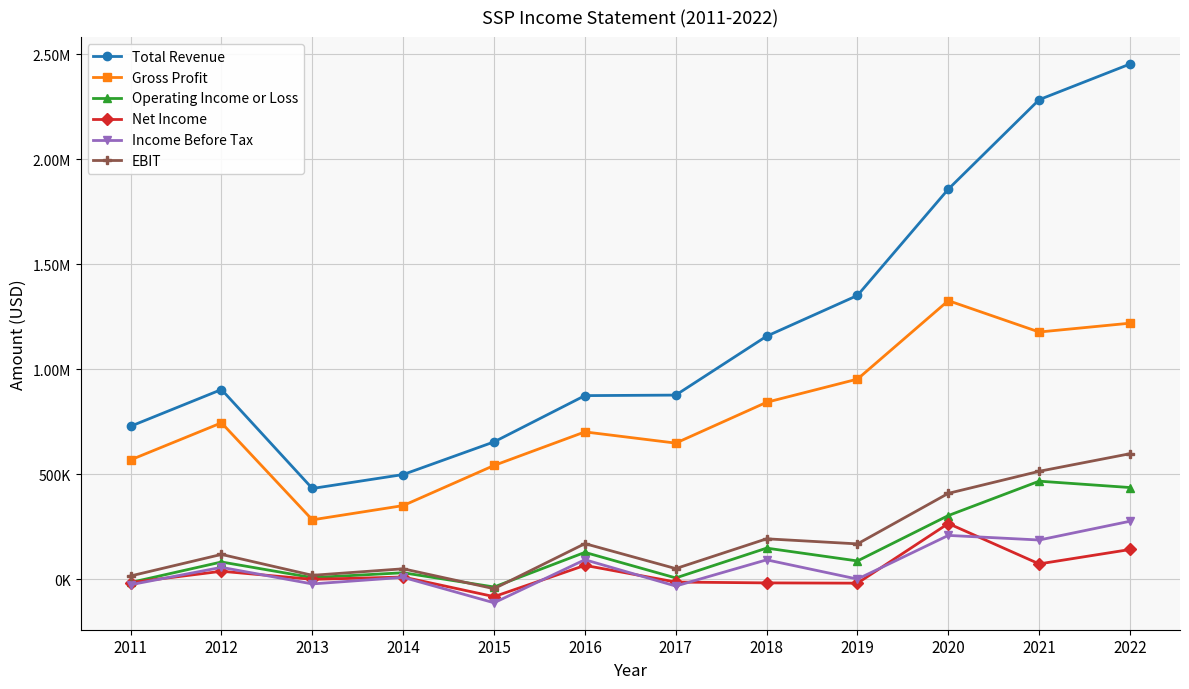

True or false: Operating Income or Loss and Income Before Tax cross at least once.

False